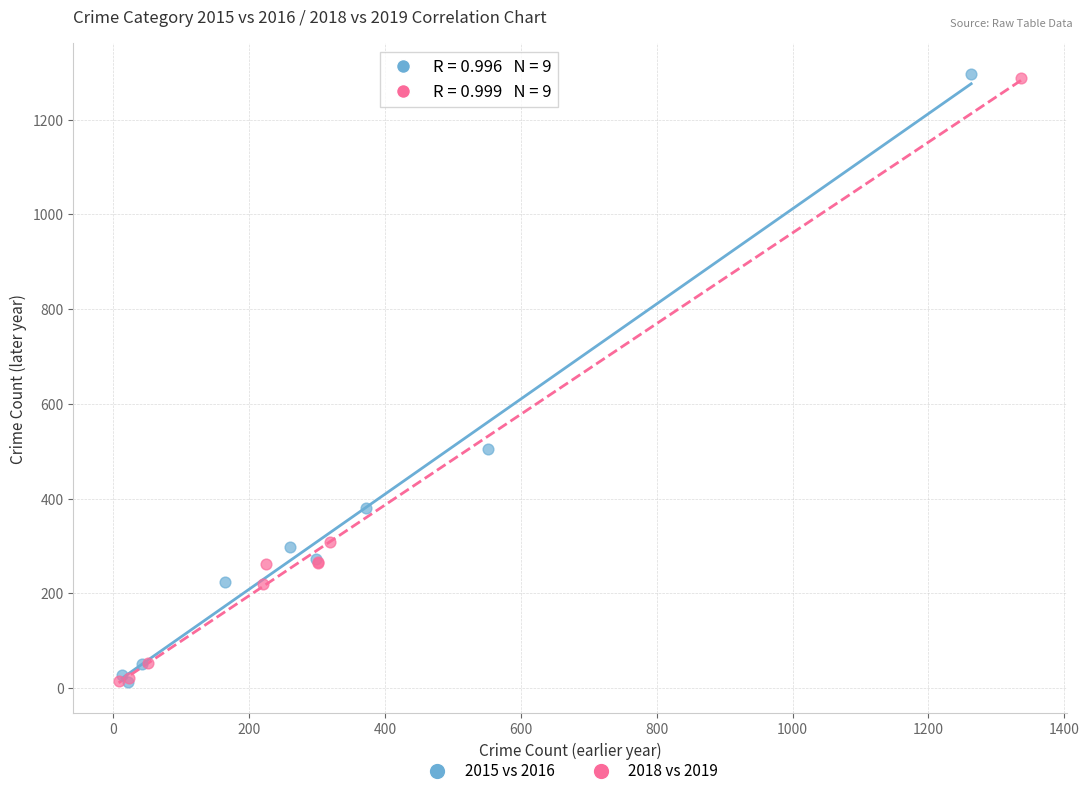

Which series has the largest Y range (max minus min)?

2015 vs 2016